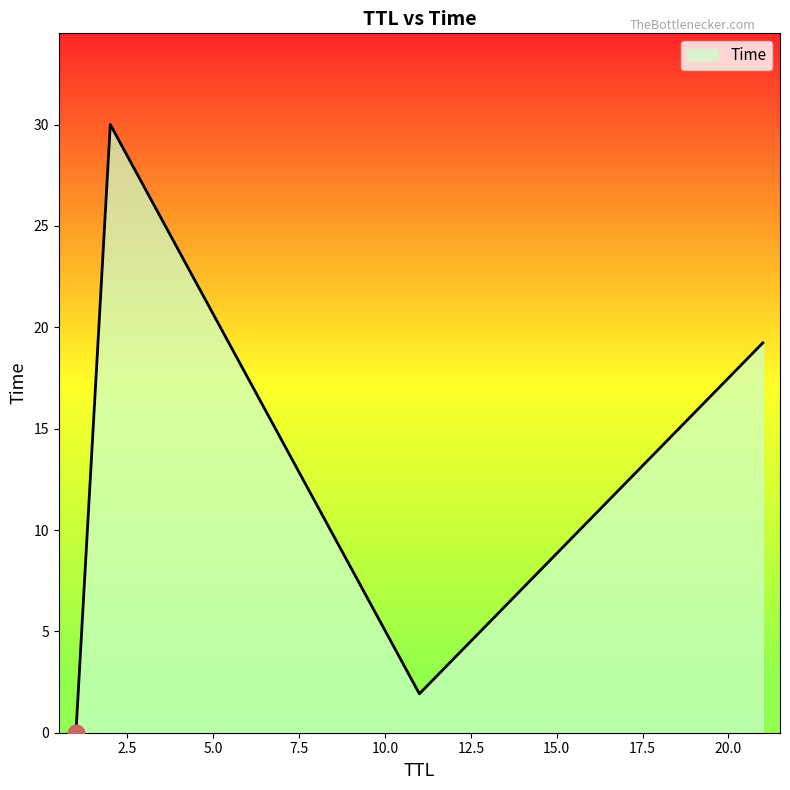

True or false: the data has more than 0 interior local peaks.

True